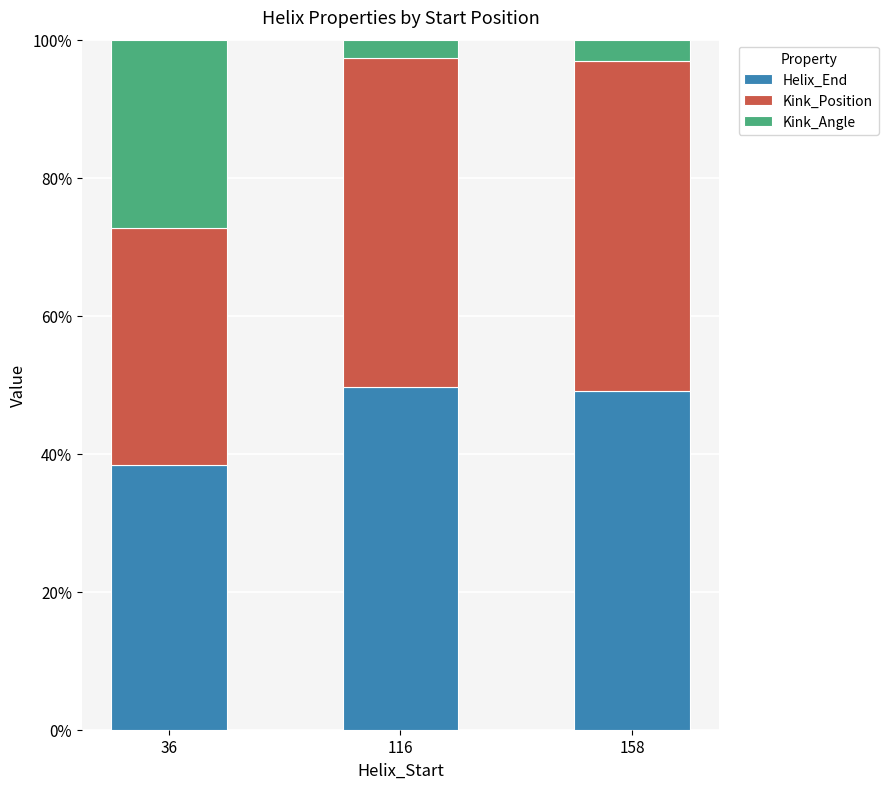

What is the maximum value for Helix_End?

49.6